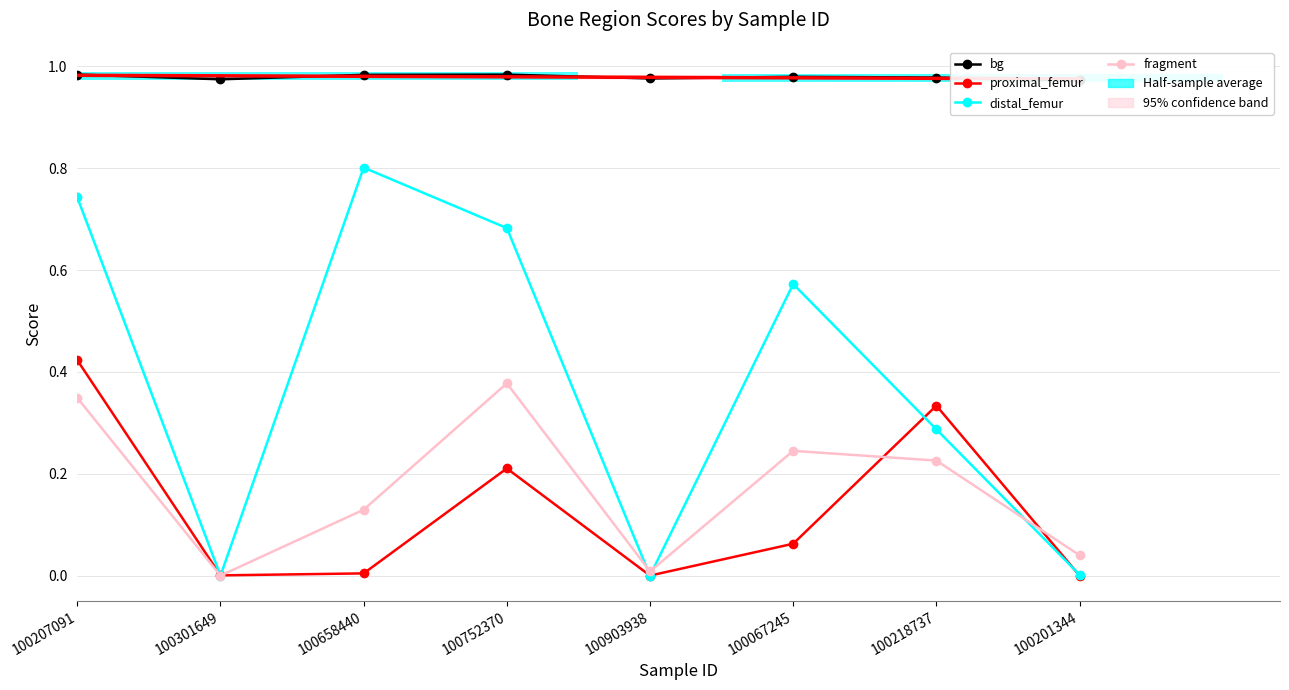

Which series changed the most between 100903938 and 100218737?

proximal_femur